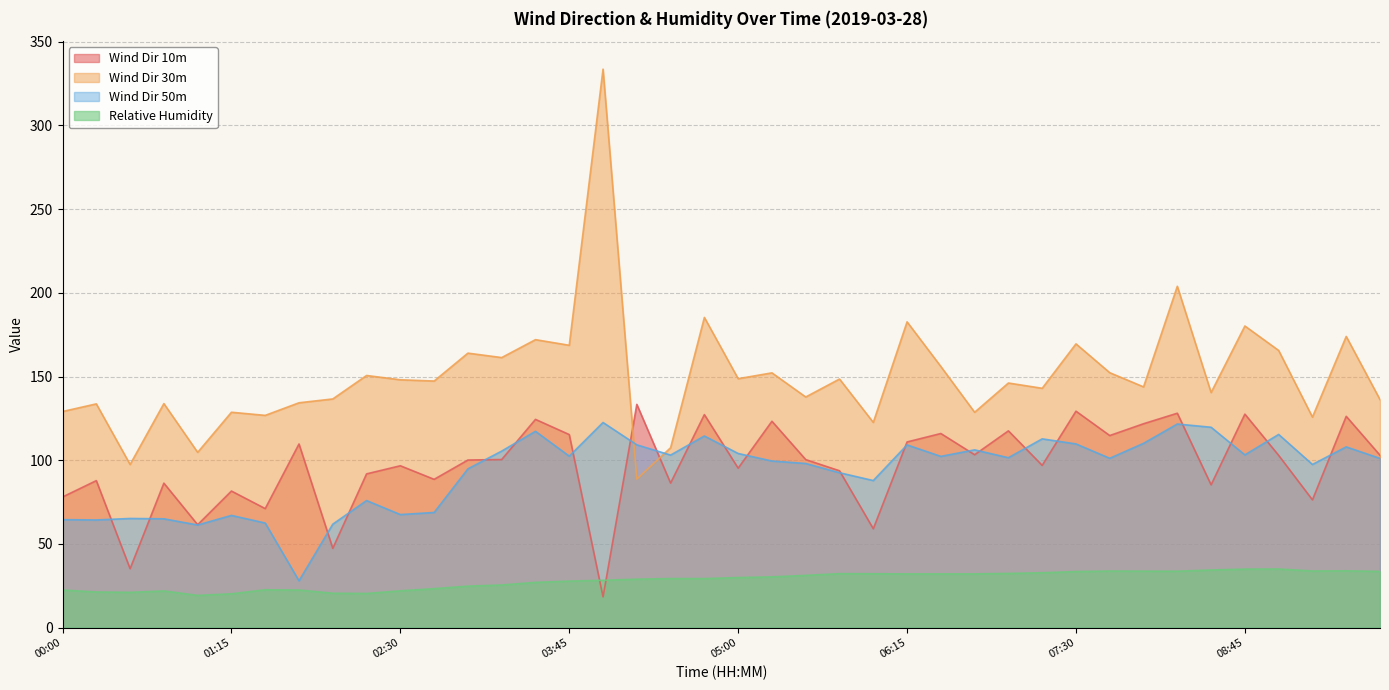

Count the number of data series in this chart.

4